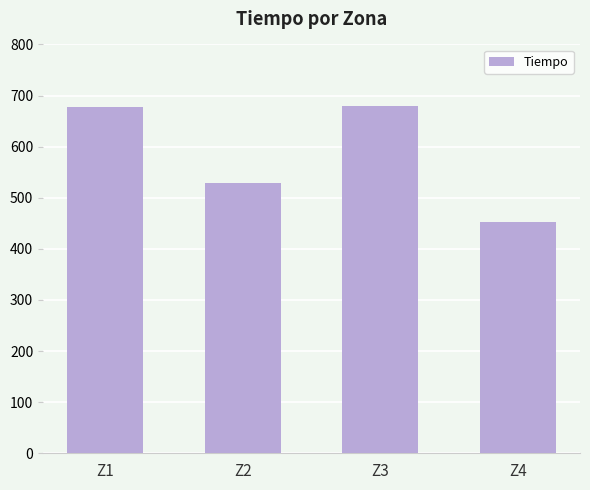

How many distinct data groups are displayed?

1